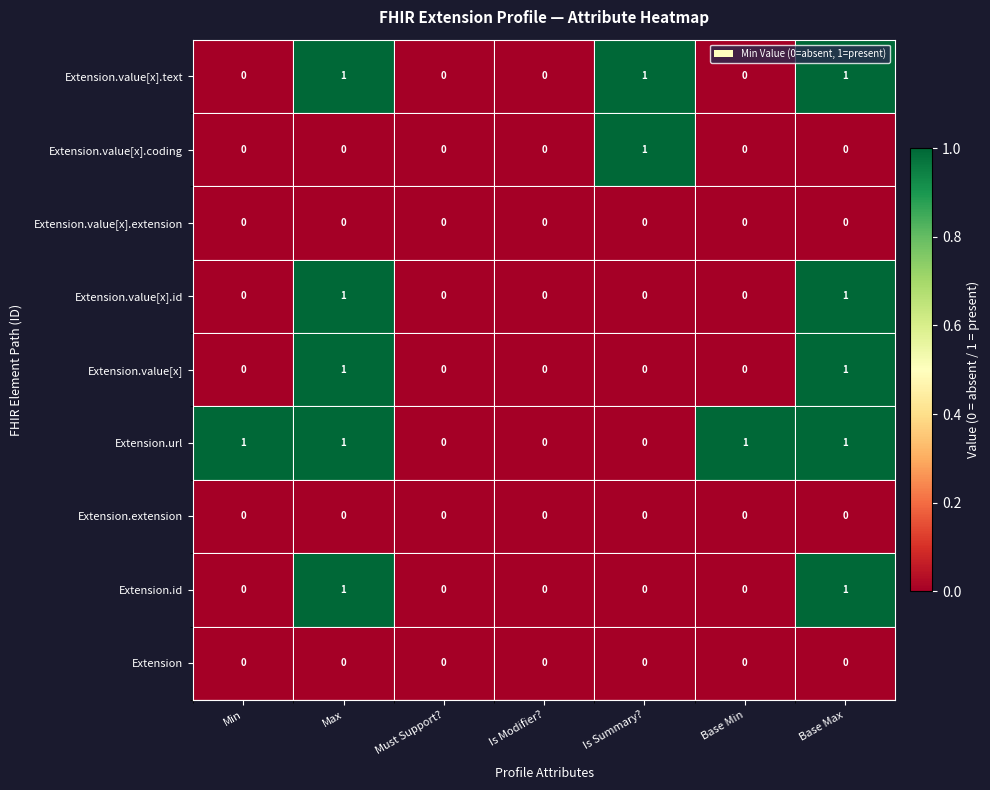

What is the total value across all series at Max?

5